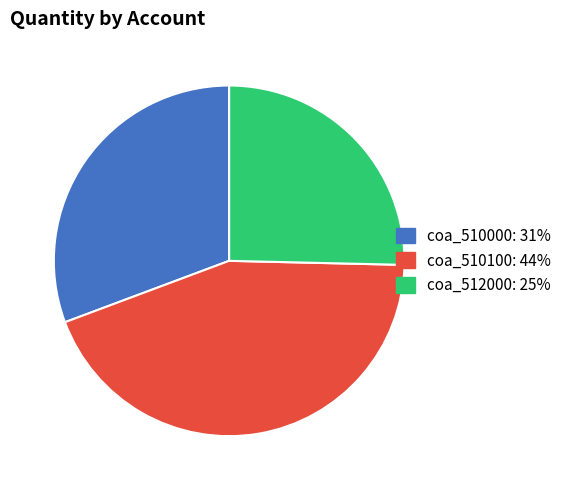

How many segments does this pie chart have?

3